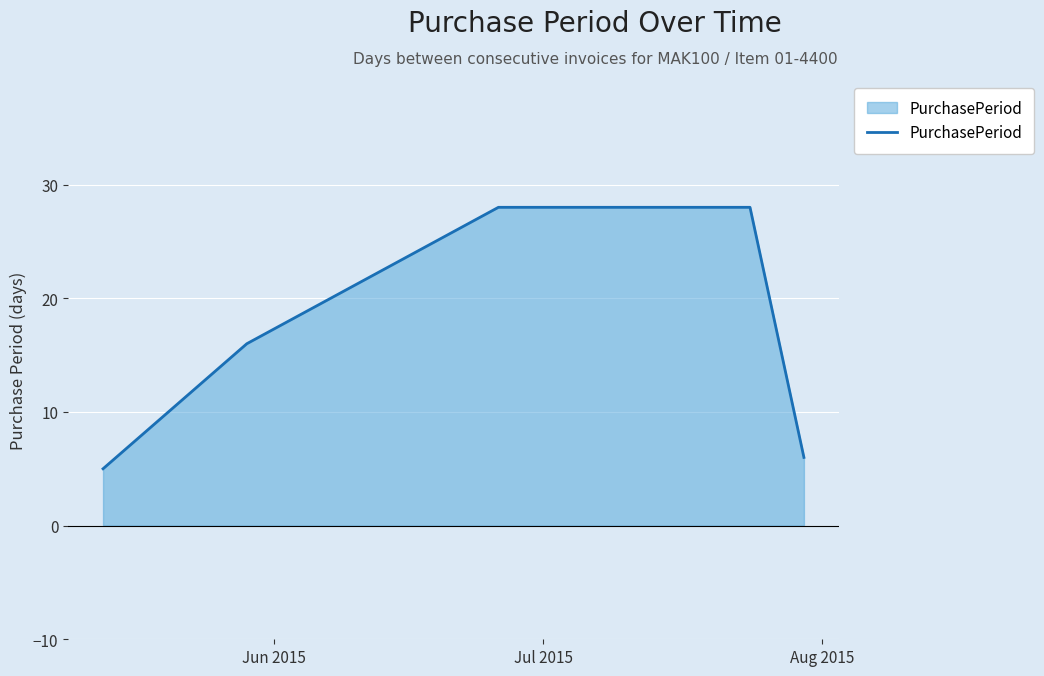

Does the chart have visible grid lines?

Yes